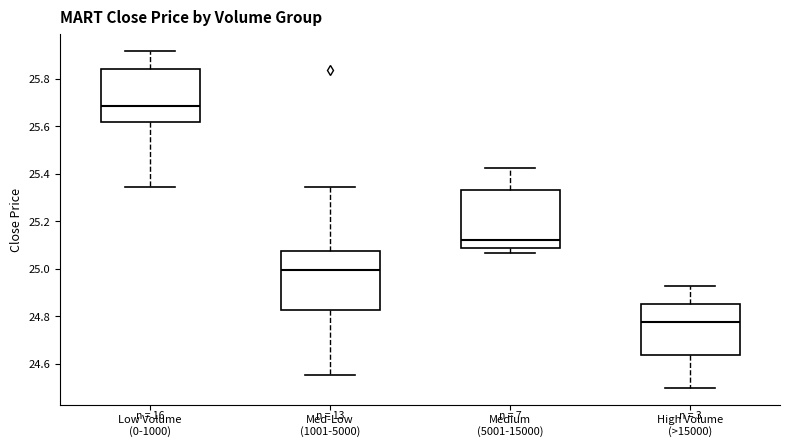

Reading left to right, transcribe this box plot: for each box, give where its median line is, the range the box spans, and where its two whiskers end, as read against the y-axis. The values are not printed on the chart, so give them approximately, as read against the axis.

Low Volume (0-1000): median 25.68, box 25.62 to 25.84, whiskers 25.34 to 25.92
Med-Low (1001-5000): median 25.00, box 24.82 to 25.08, whiskers 24.56 to 25.34
Medium (5001-15000): median 25.12, box 25.08 to 25.34, whiskers 25.06 to 25.42
High Volume (>15000): median 24.78, box 24.64 to 24.86, whiskers 24.50 to 24.92